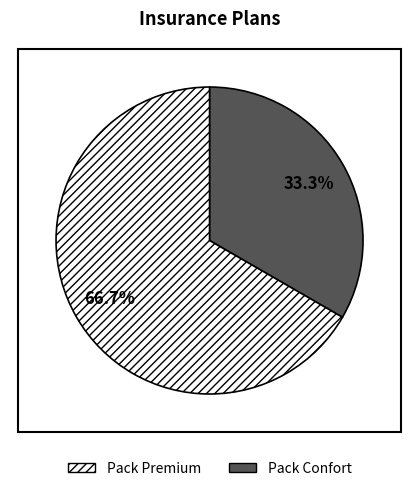

What is the smallest slice in the pie chart?

Pack Premium